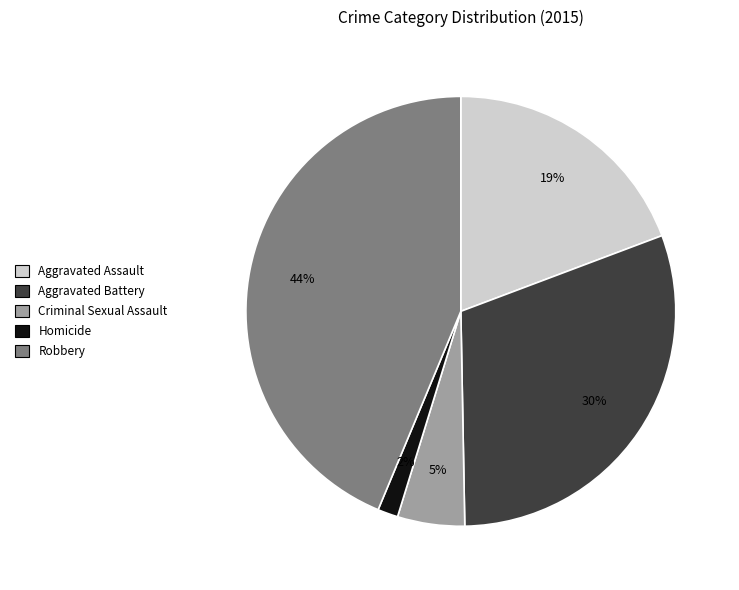

Do Criminal Sexual Assault and Robbery together represent more than half of the pie?

No